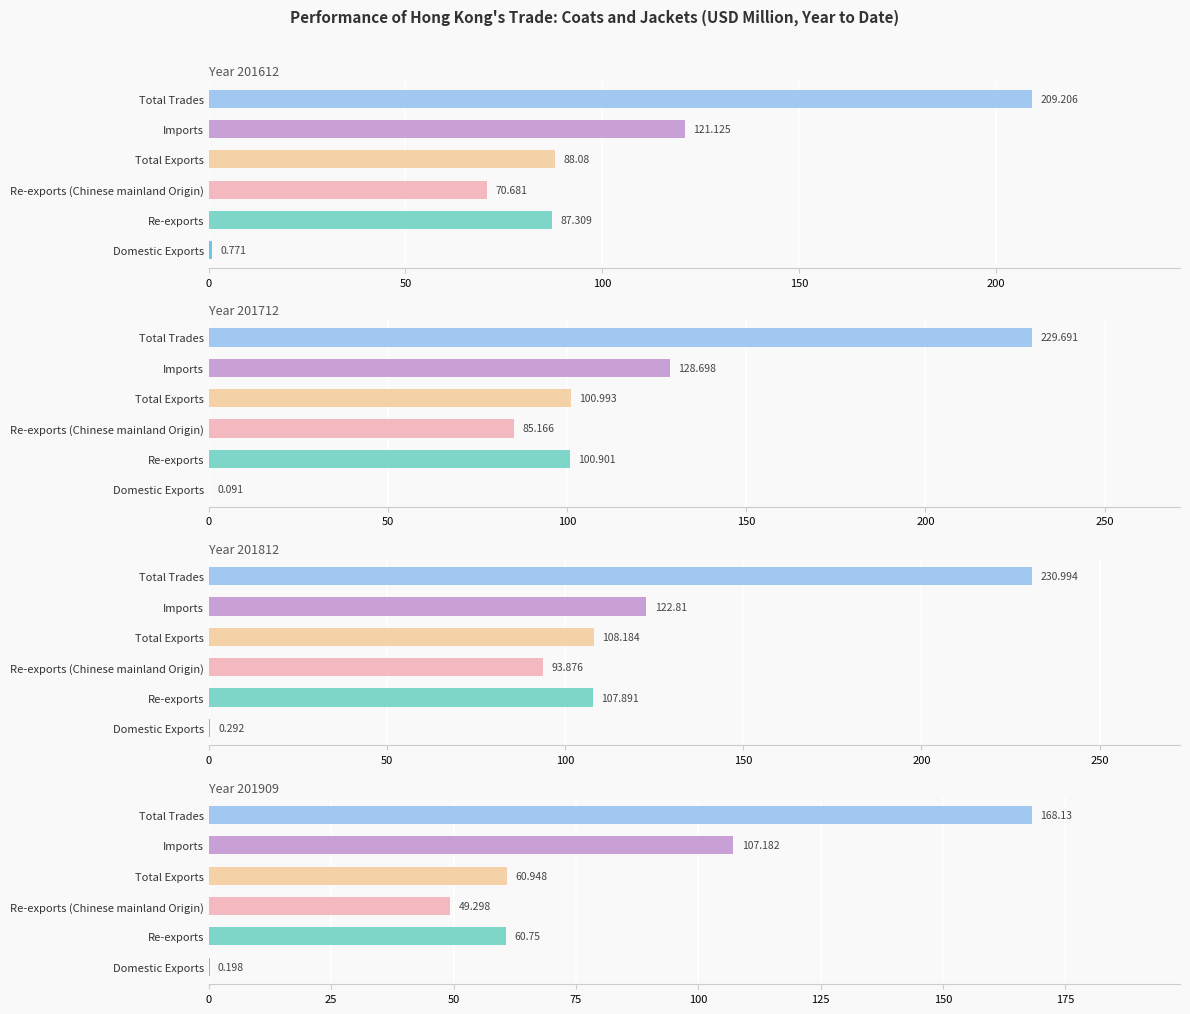

Where is 201909 nearest to the value 84?

Total Exports